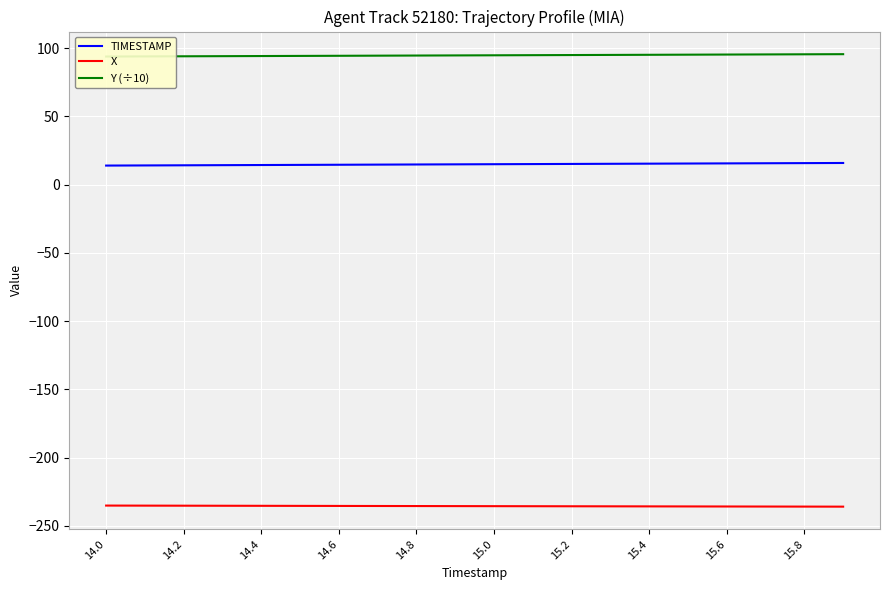

What is the maximum value for TIMESTAMP?

15.9